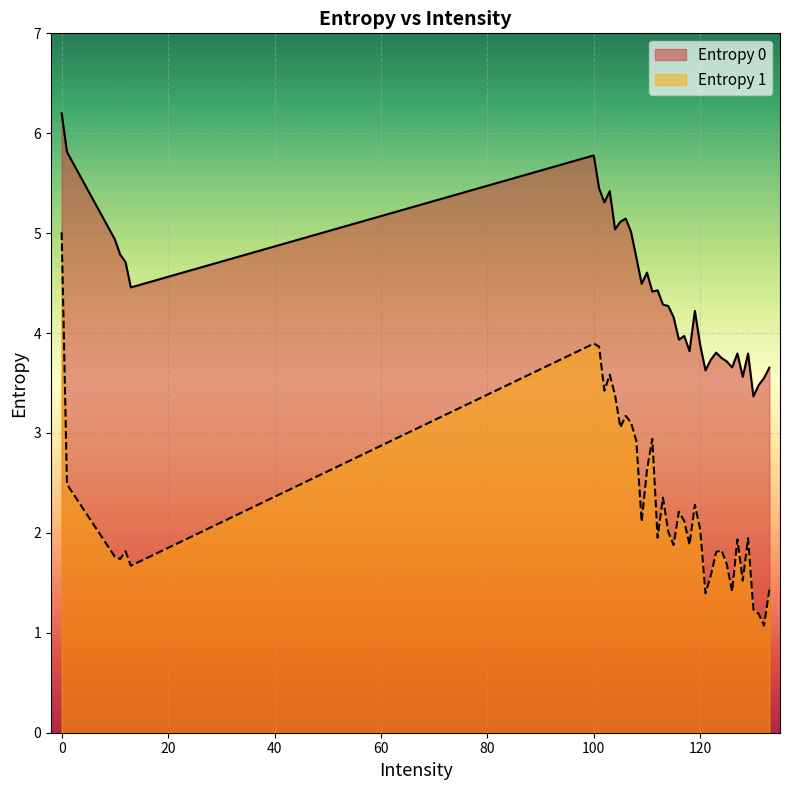

In Entropy 0, how many points are lower than both neighbors (excluding endpoints)?

11